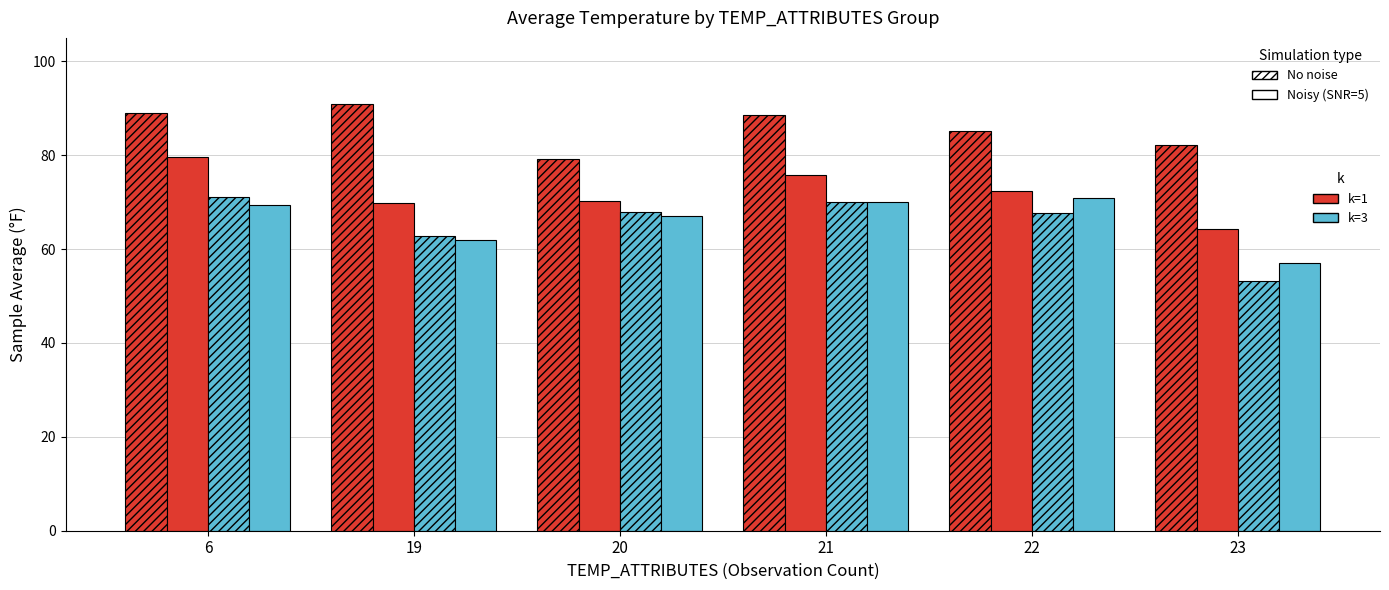

How many groups of bars are there?

6